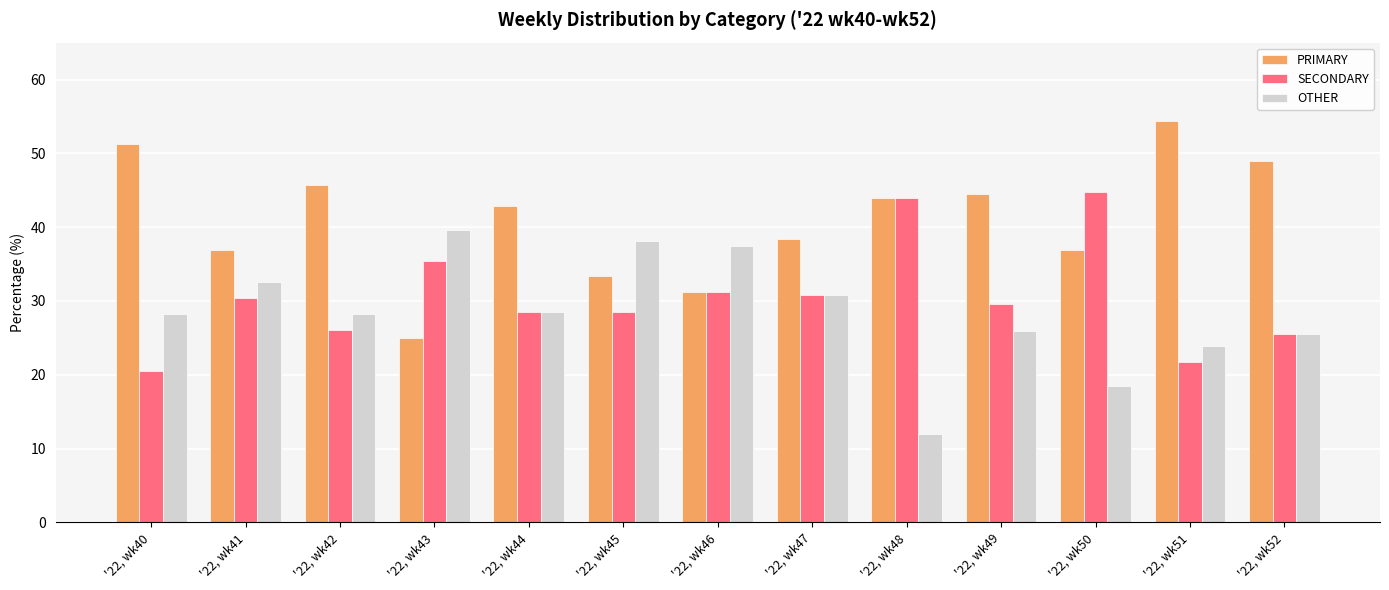

How many bars are there in each group?

3